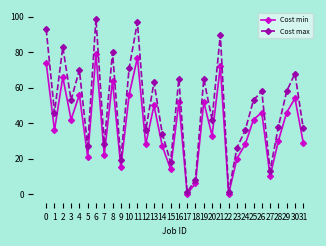

What is the average value of the Cost max series?

49